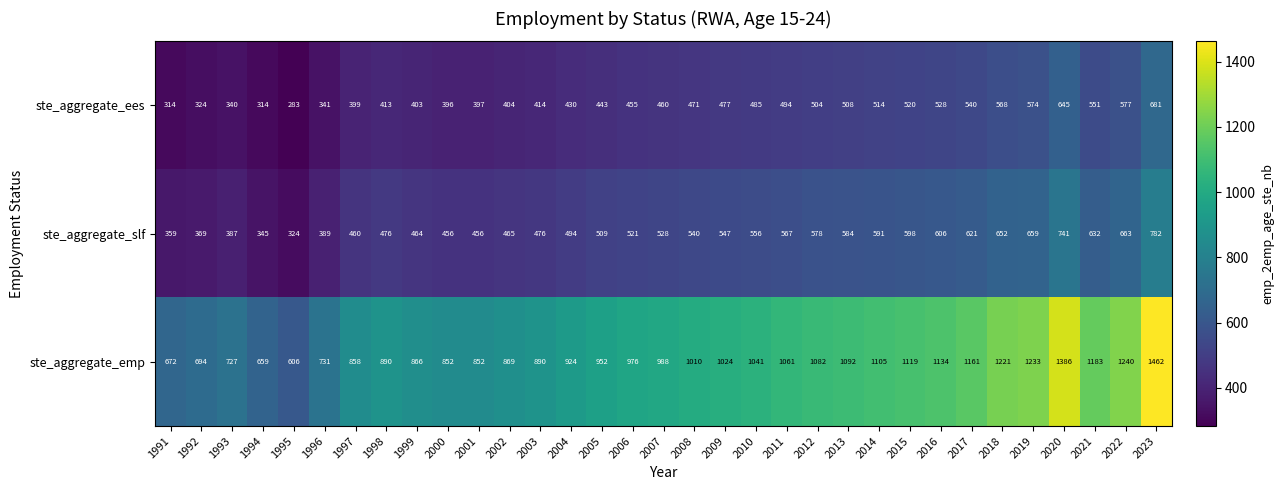

At which category does the chart reach its minimum across all series?

1995